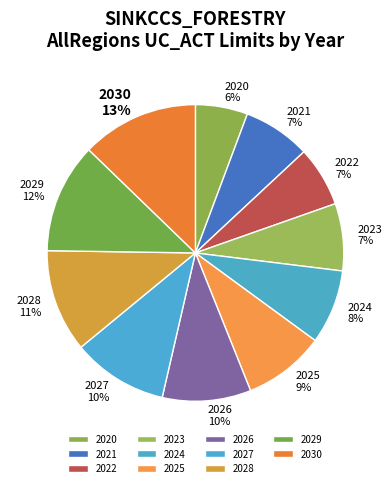

Do 2025 9% and 2030 13% together represent more than half of the pie?

No